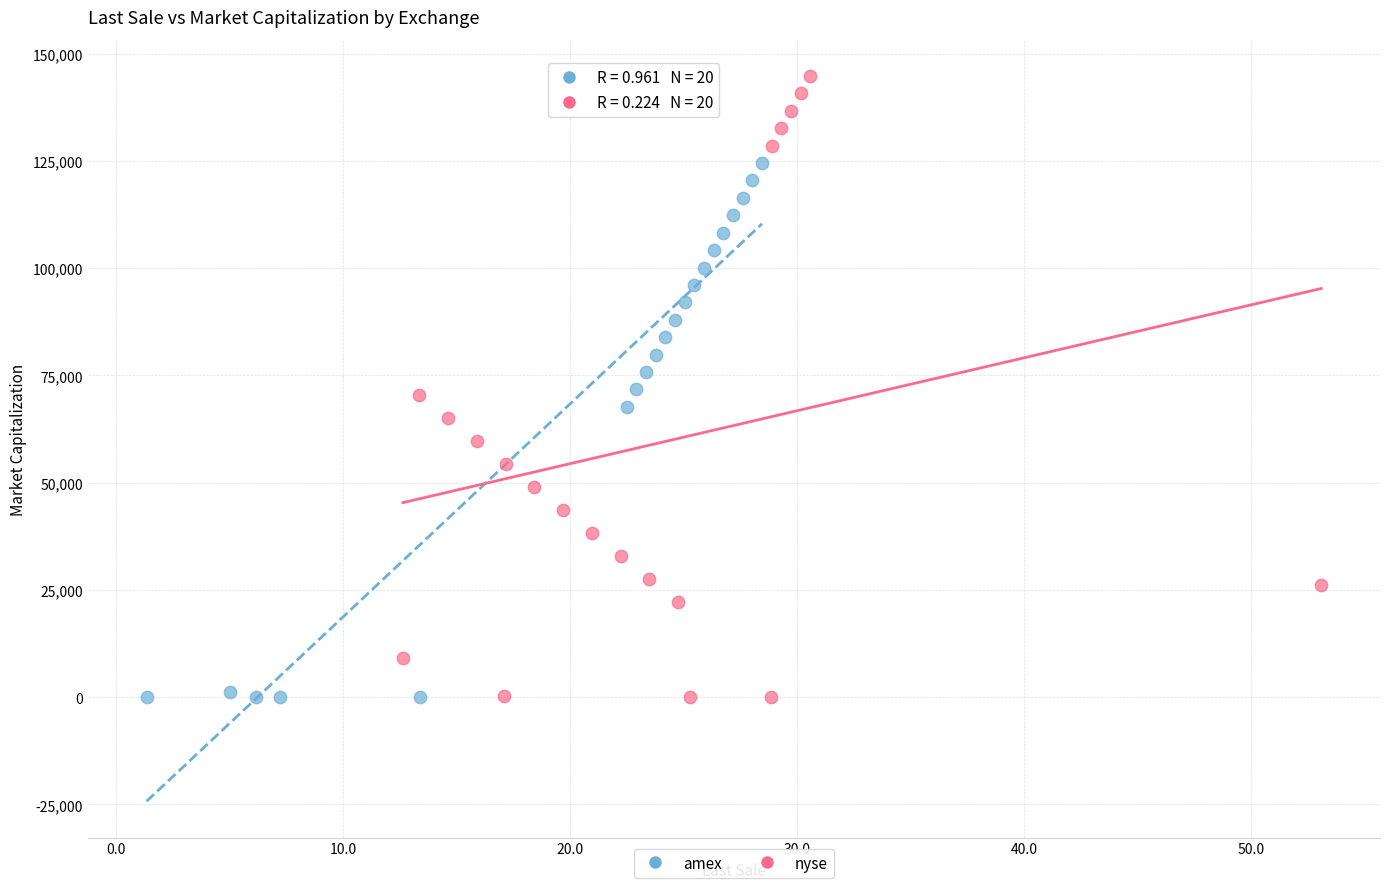

Which series contains the highest Y value?

nyse